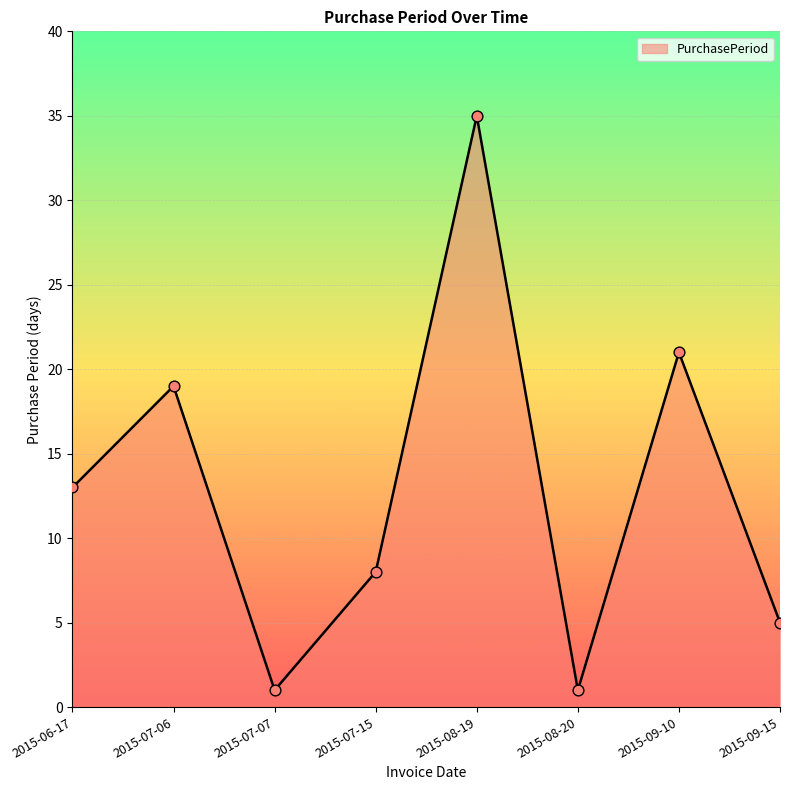

Which has a higher value, 2015-07-06 or 2015-07-07?

2015-07-06